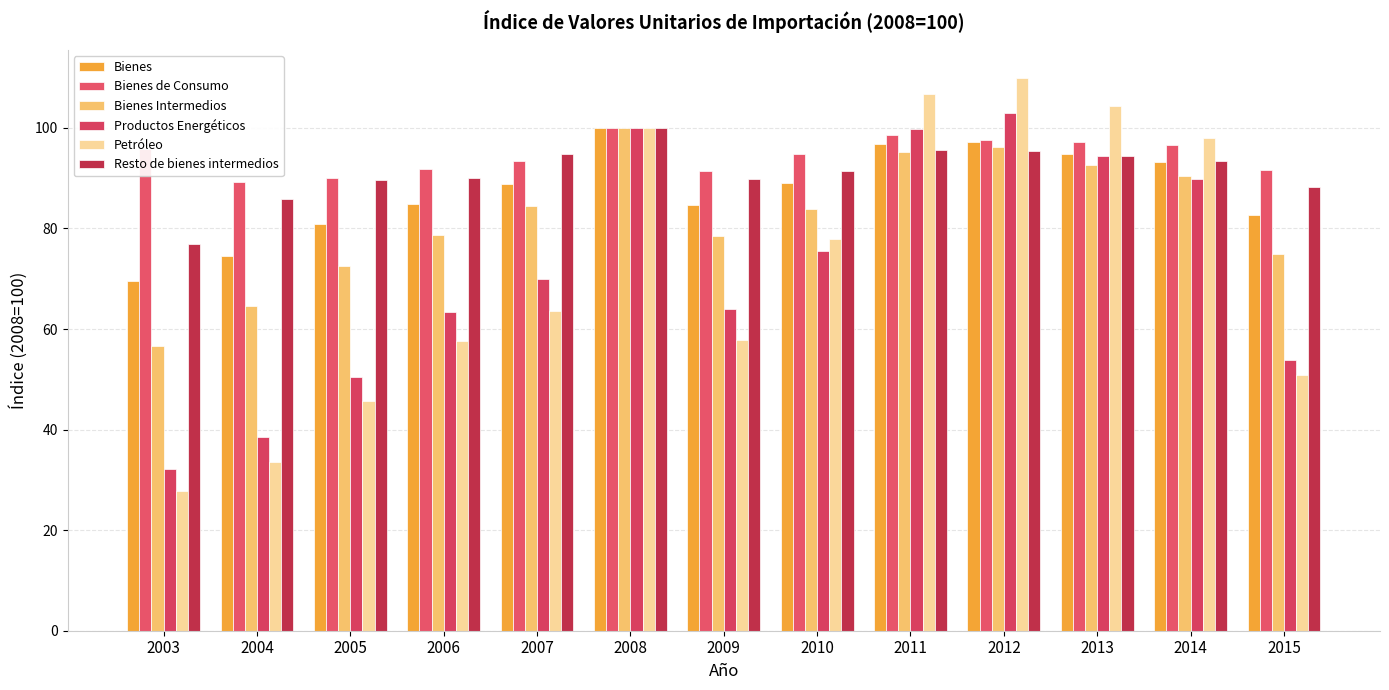

Rank the series at 2006 from highest to lowest value.

Bienes de Consumo, Resto de bienes intermedios, Bienes, Bienes Intermedios, Productos Energéticos, Petróleo